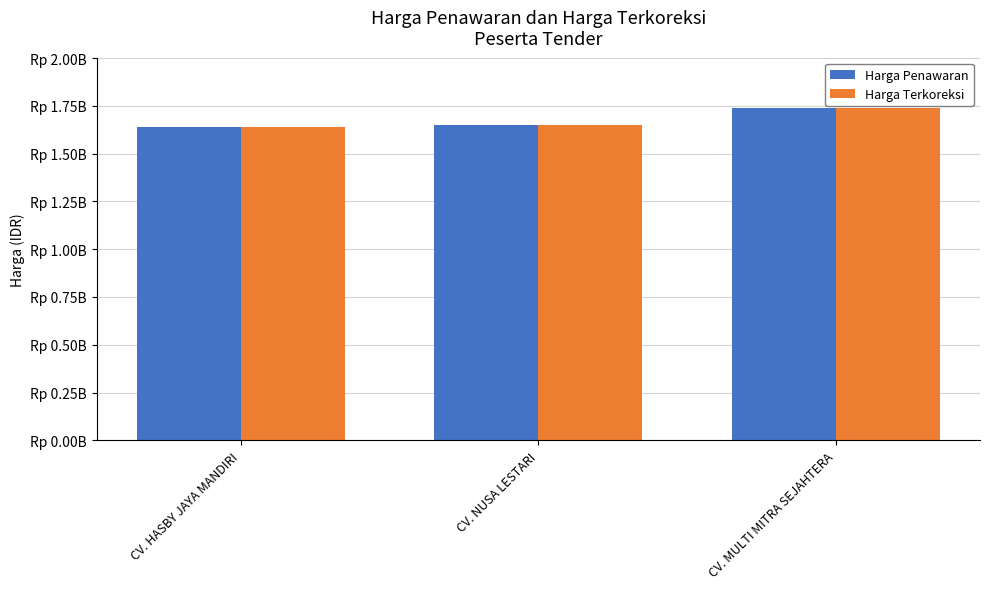

Which series has the largest range (max minus min)?

Harga Penawaran